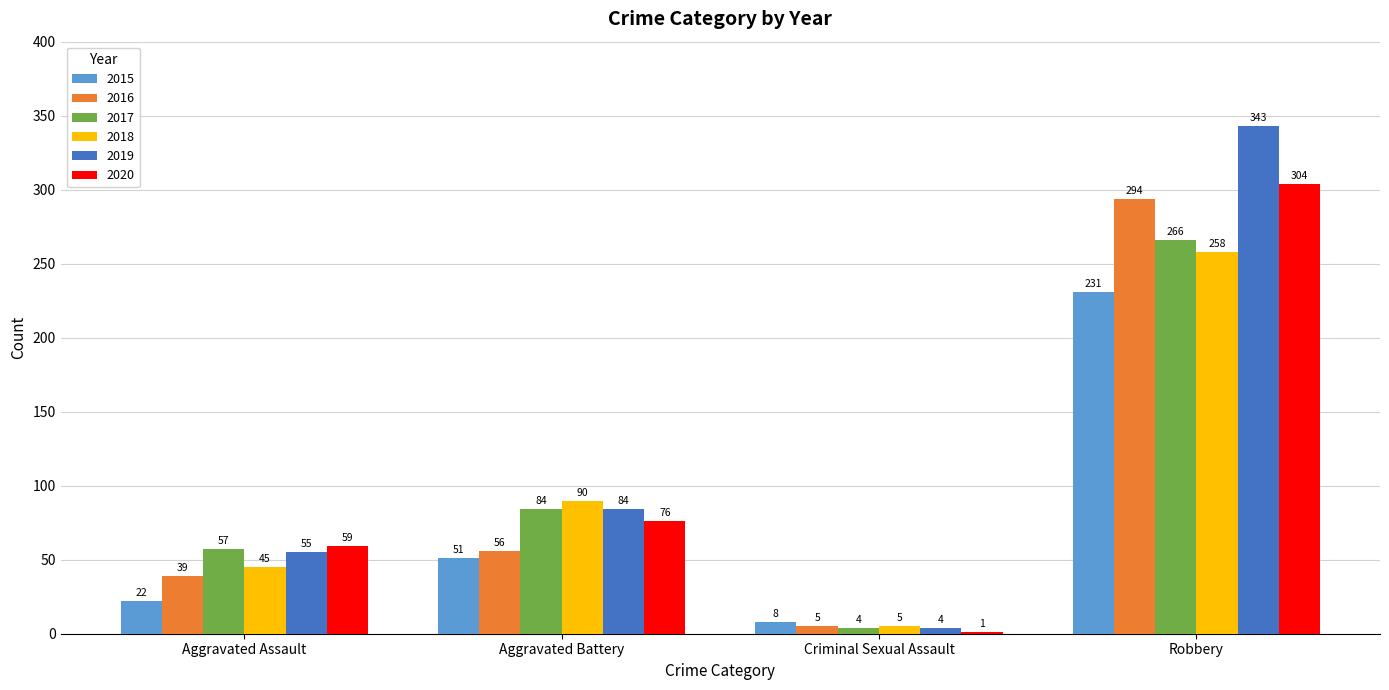

Reading left to right, what are all the values shown in this chart?

2015: 22	51	8	231
2016: 39	56	5	294
2017: 57	84	4	266
2018: 45	90	5	258
2019: 55	84	4	343
2020: 59	76	1	304